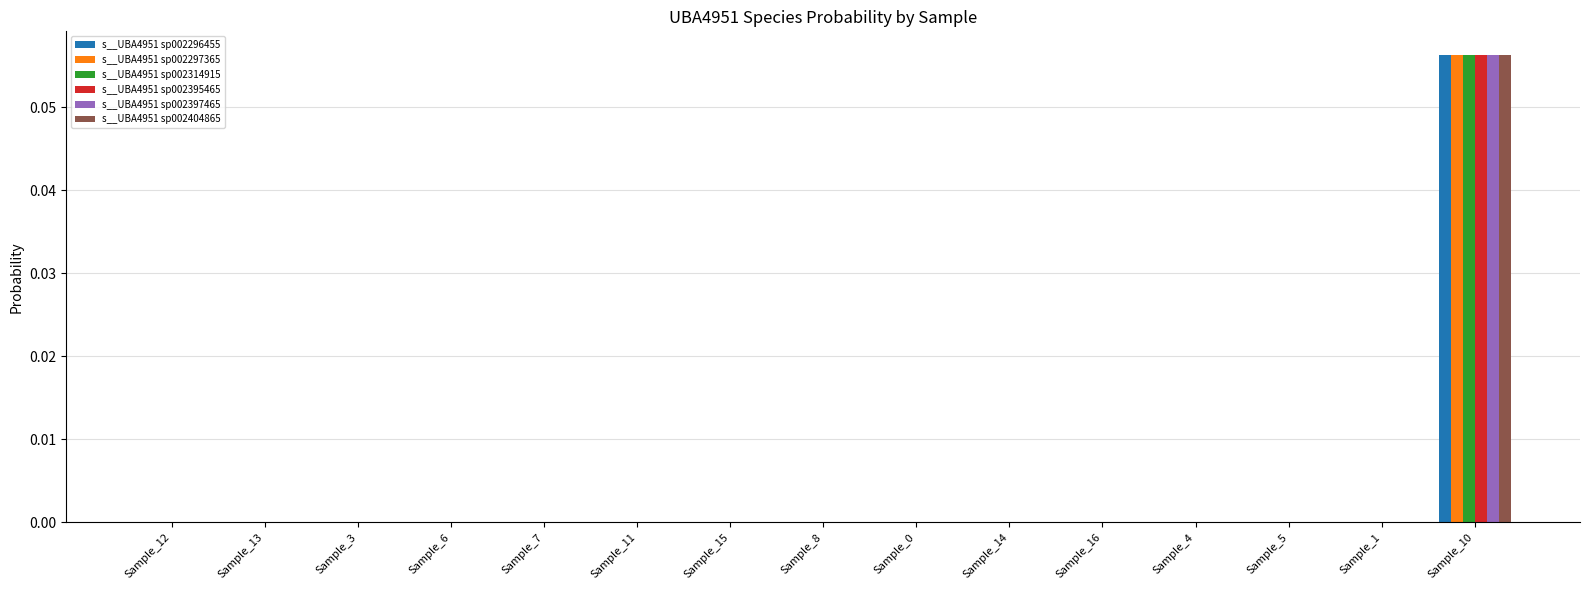

True or false: s__UBA4951 sp002297365 has a value of 0.0 at Sample_3.

True